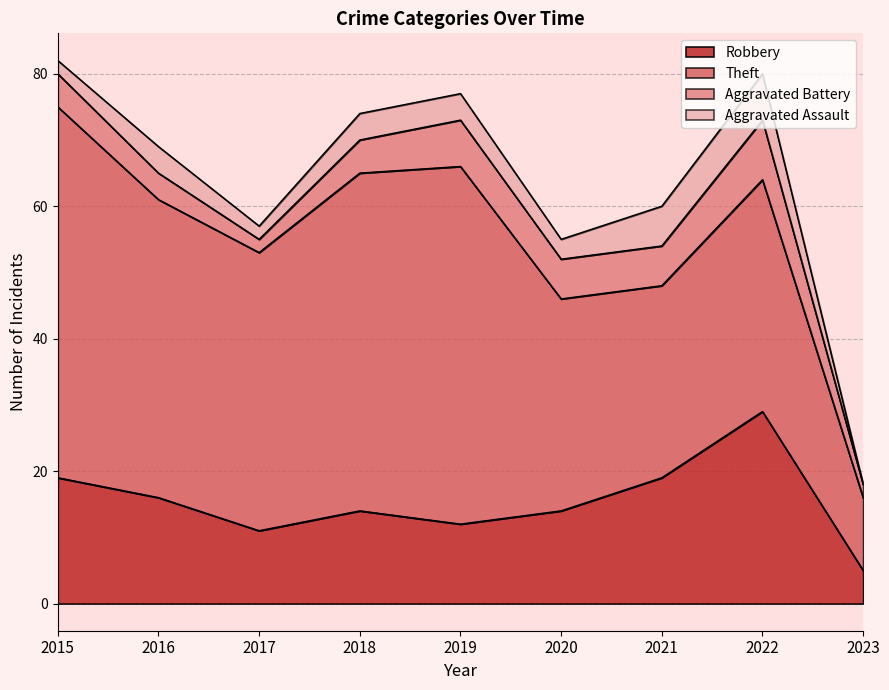

Reading left to right, transcribe all the data shown in this chart.

Robbery: 2015=19	2016=16	2017=11	2018=14	2019=12	2020=14	2021=19	2022=29	2023=5
Theft: 2015=56	2016=45	2017=42	2018=51	2019=54	2020=32	2021=29	2022=35	2023=11
Aggravated Battery: 2015=5	2016=4	2017=2	2018=5	2019=7	2020=6	2021=6	2022=9	2023=2
Aggravated Assault: 2015=2	2016=4	2017=2	2018=4	2019=4	2020=3	2021=6	2022=7	2023=0